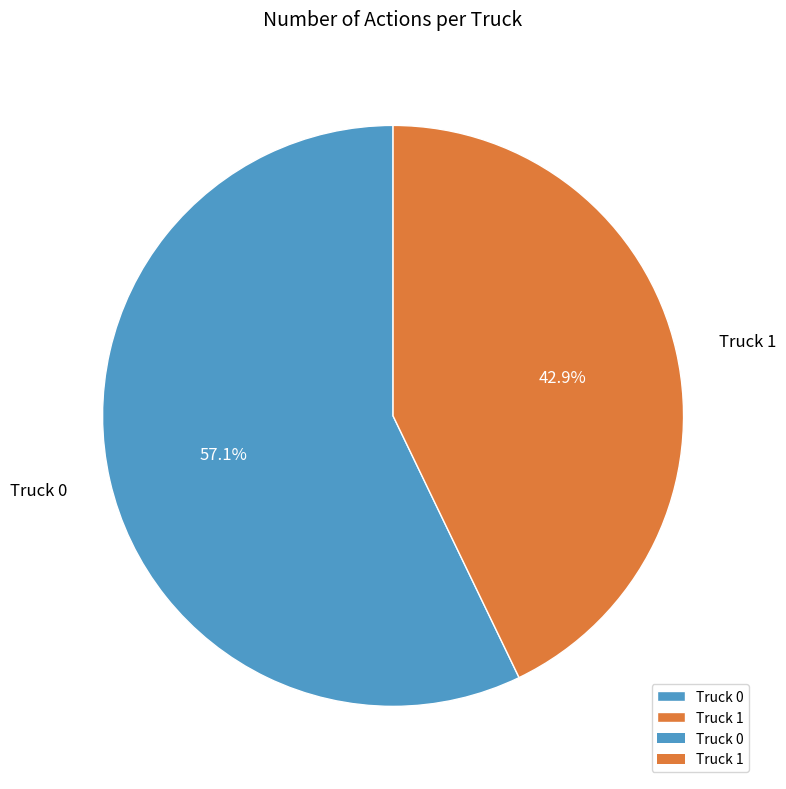

What is the smallest slice in the pie chart?

Truck 1